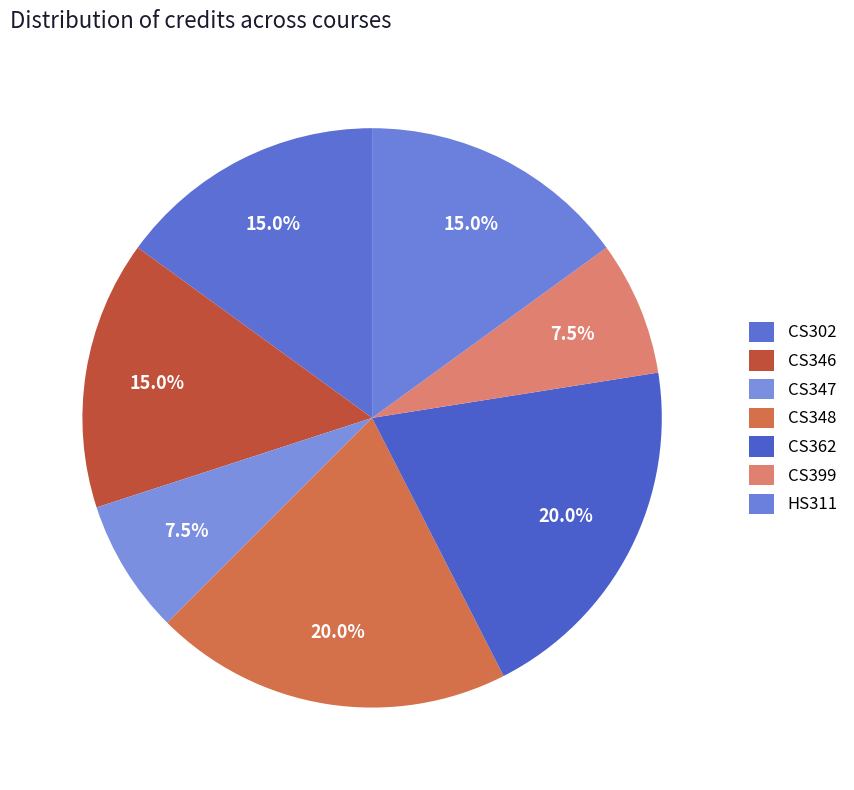

What is the total percentage of CS362 and CS346?

35.0%